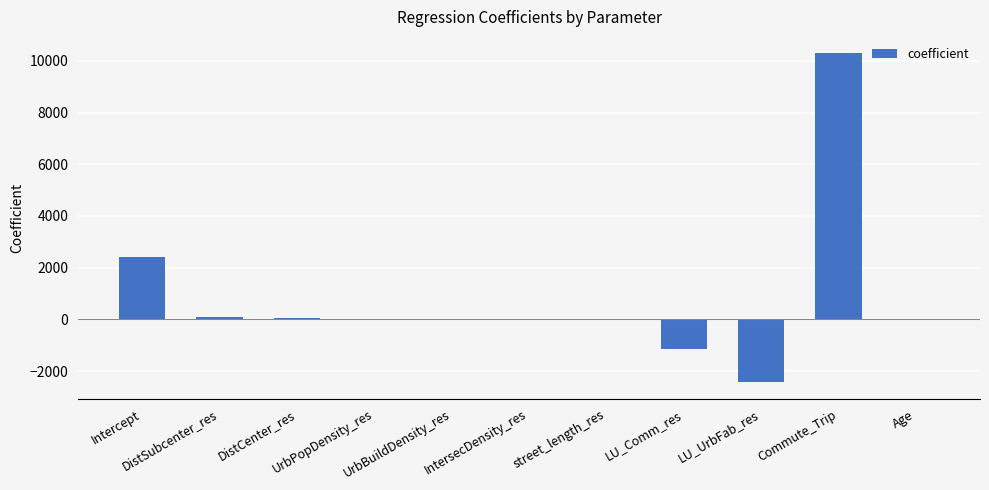

What is the sum of the values at LU_Comm_res and LU_UrbFab_res?

-3582.5